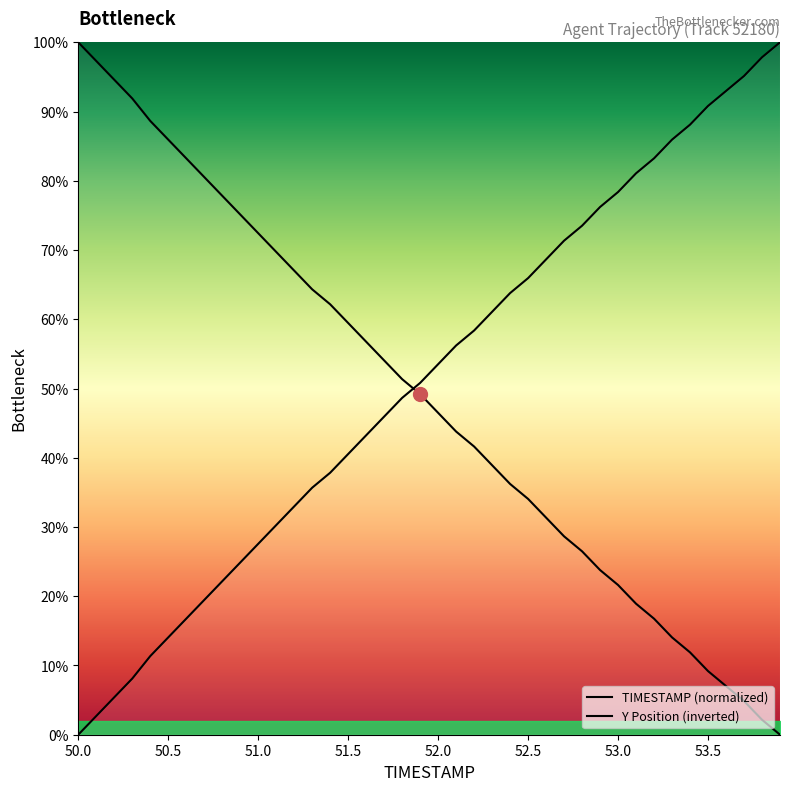

What is the maximum value shown in the chart?

100.0